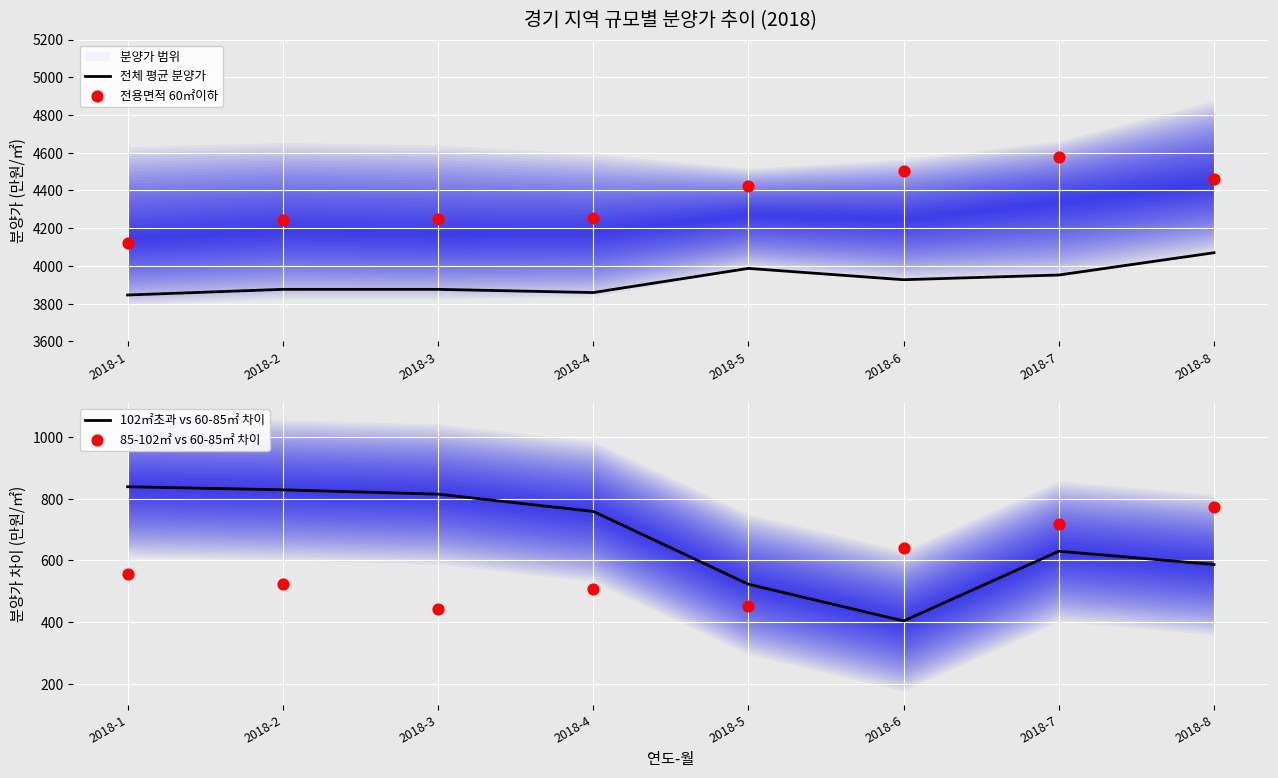

Which series has the largest total across all categories?

전체 평균 분양가